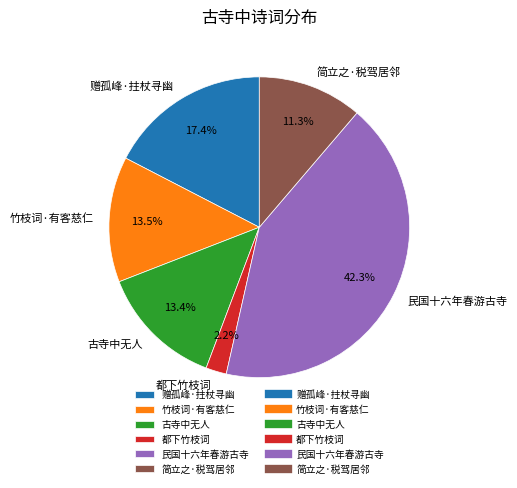

To the nearest percent, what is the average slice percentage?

17%